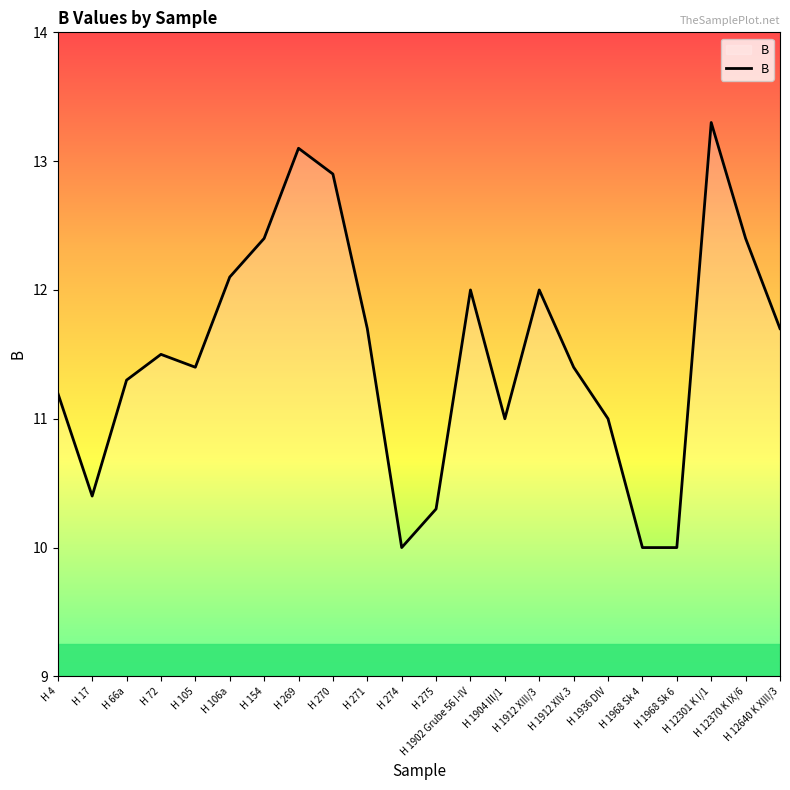

What is the change in value from H 271 to H 12370 K IX/6?

+0.7